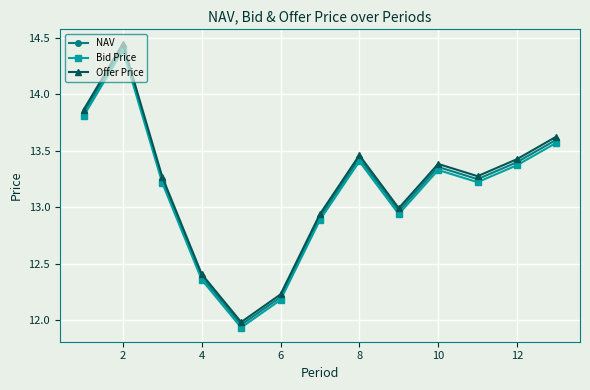

Which series has the widest spread of values?

Offer Price